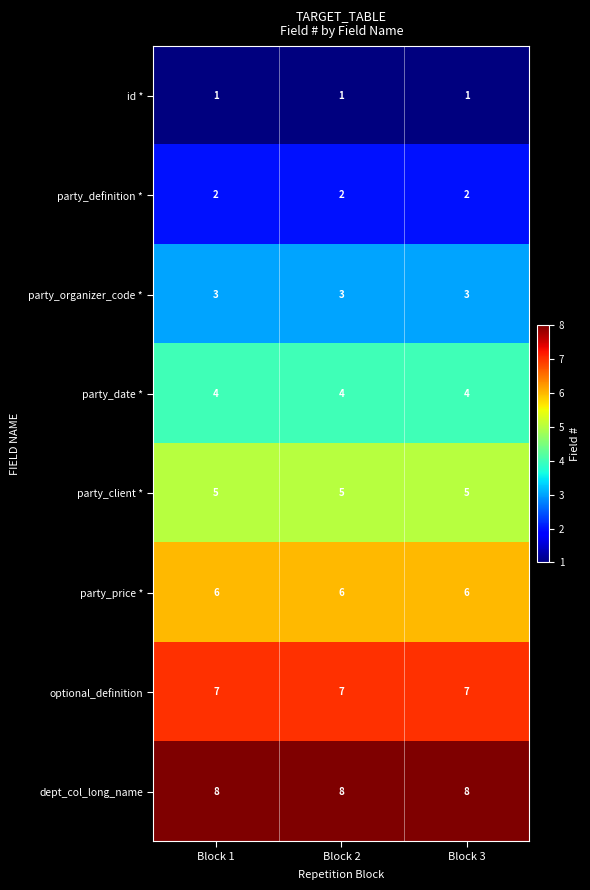

Is it true that dept_col_long_name equals 8 at Block 1?

True